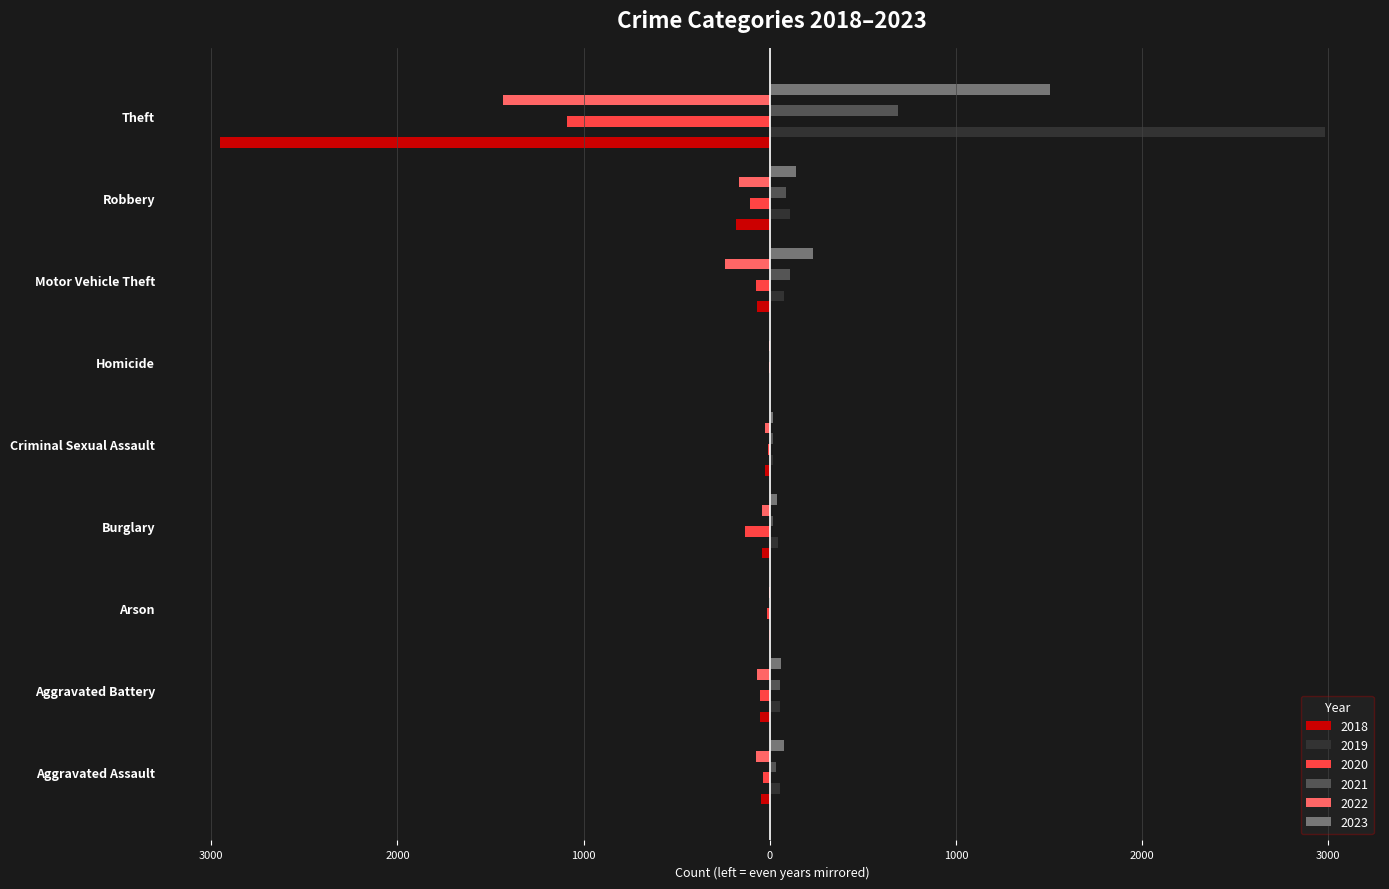

What are all the series names shown in the legend?

2018, 2019, 2020, 2021, 2022, 2023